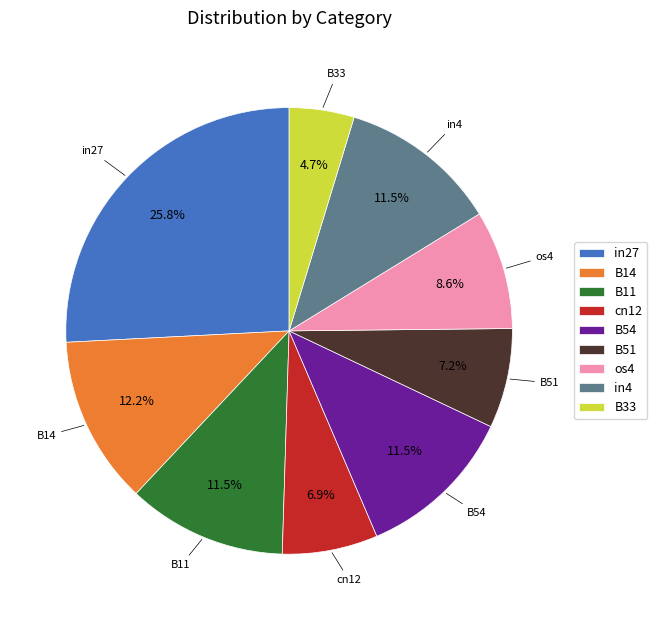

What percentage do in27 and B11 together represent?

37.3%